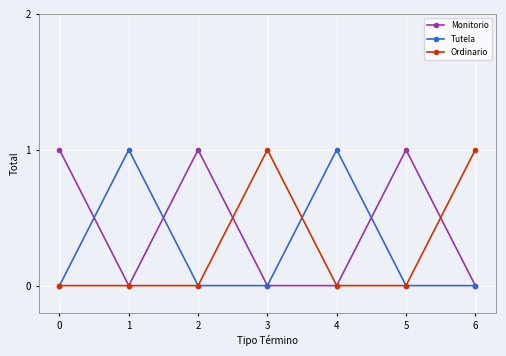

True or false: Tutela has a value of 0 at 6.

True